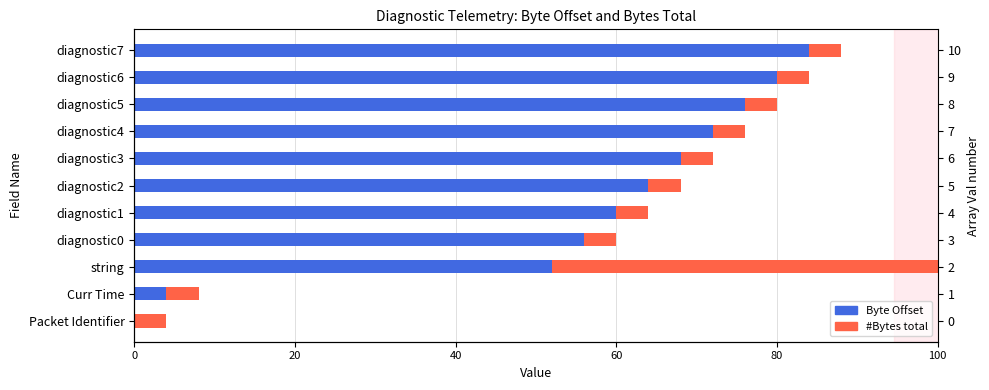

Reading left to right, what are all the values shown in this chart?

Byte Offset: 0	4	52	56	60	64	68	72	76	80	84
#Bytes total: 4	4	48	4	4	4	4	4	4	4	4